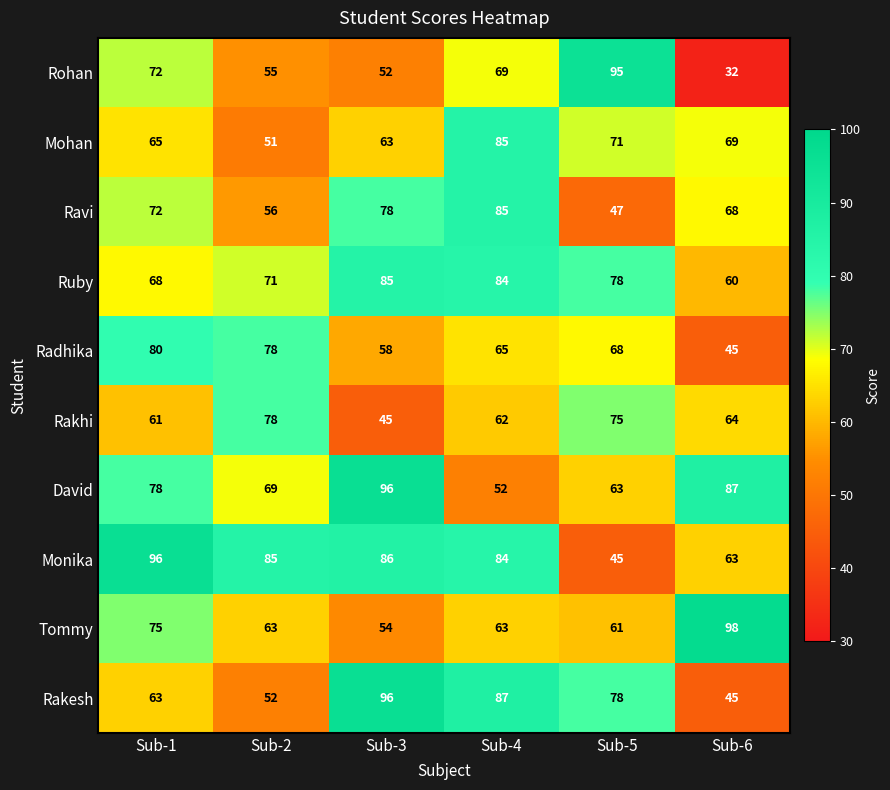

How many data points does each series have?

6